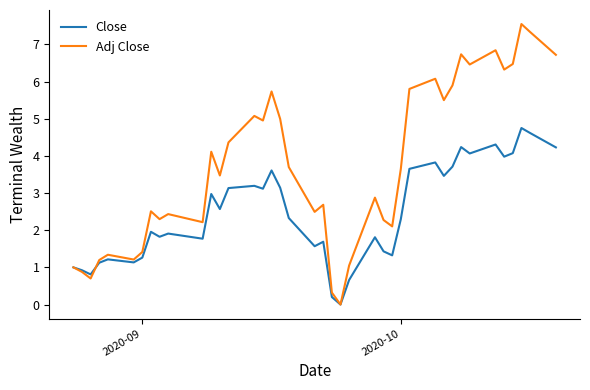

List the series in order of their overall mean, highest first.

Adj Close, Close